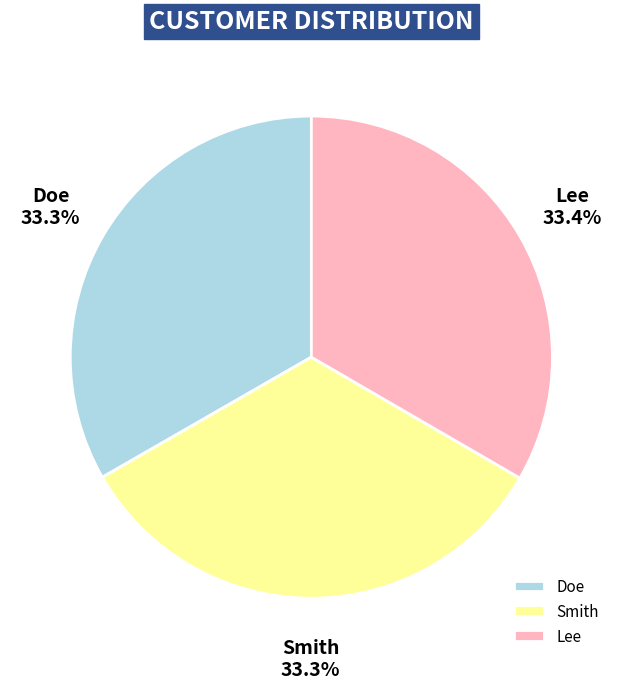

How many slices are in this pie chart?

3